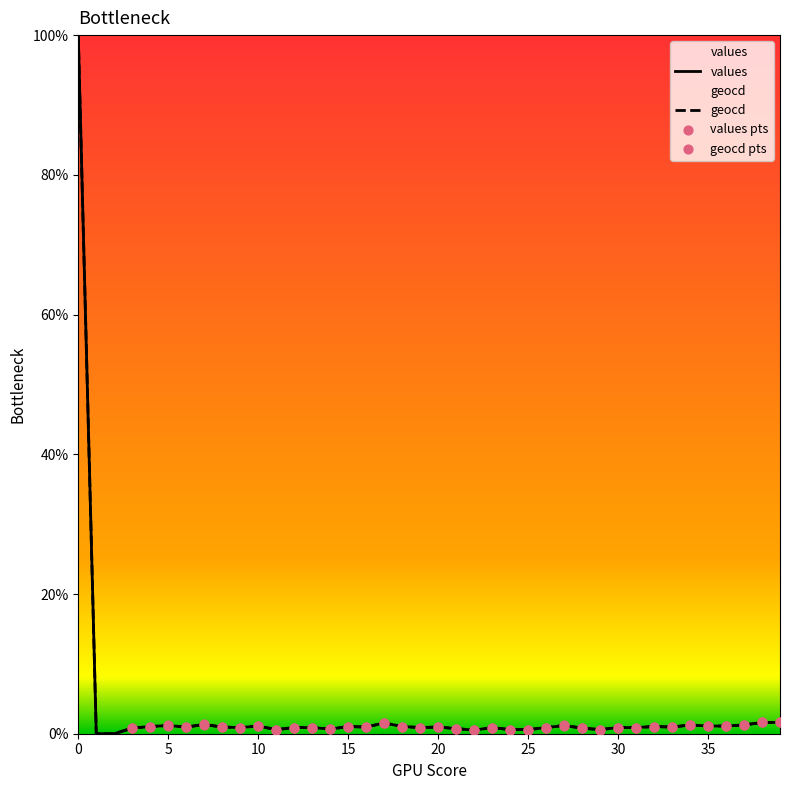

Which series reaches the maximum Y coordinate?

values